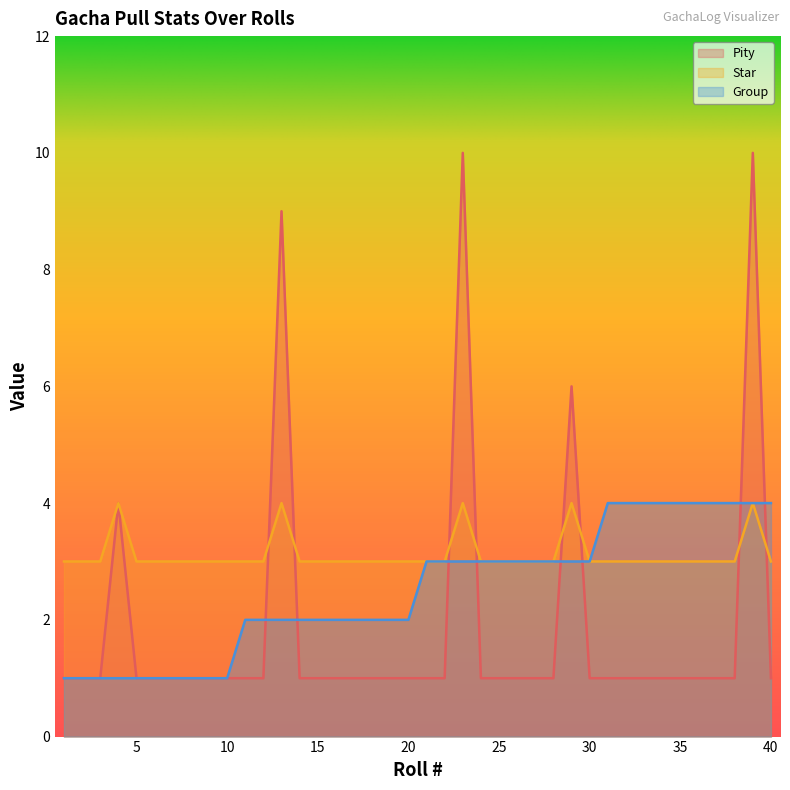

How many data points in Group are less than 3?

20